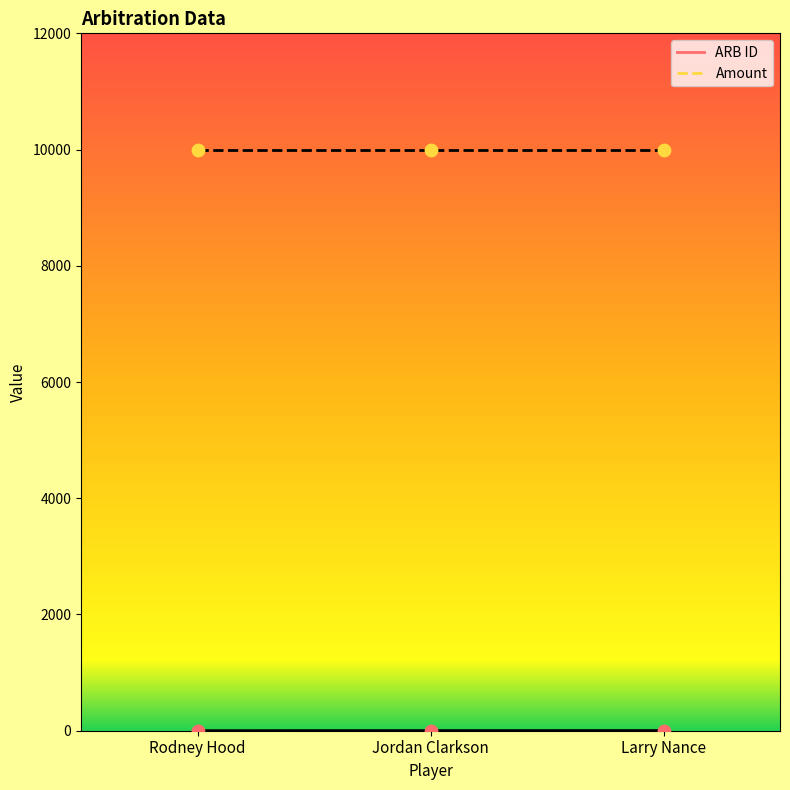

Approximately how many times larger is the value at Larry Nance compared to Jordan Clarkson?

1.5